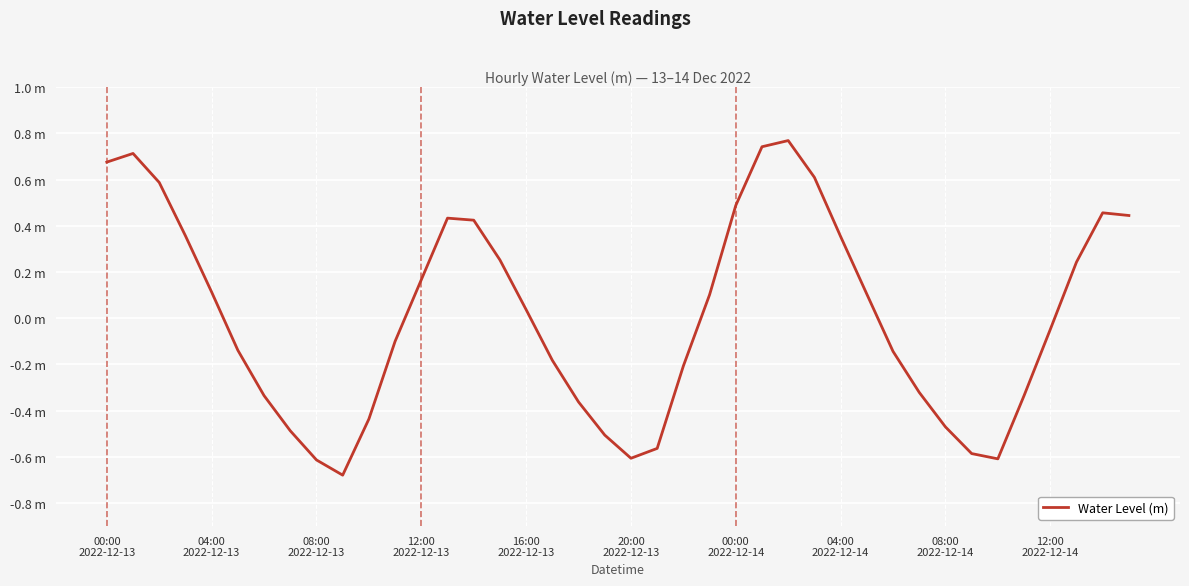

Does the chart have visible grid lines?

Yes